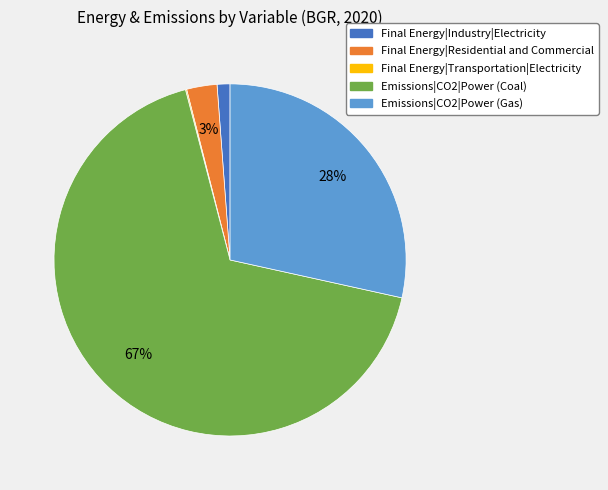

What is the largest slice in the pie chart?

Emissions|CO2|Power (Coal)